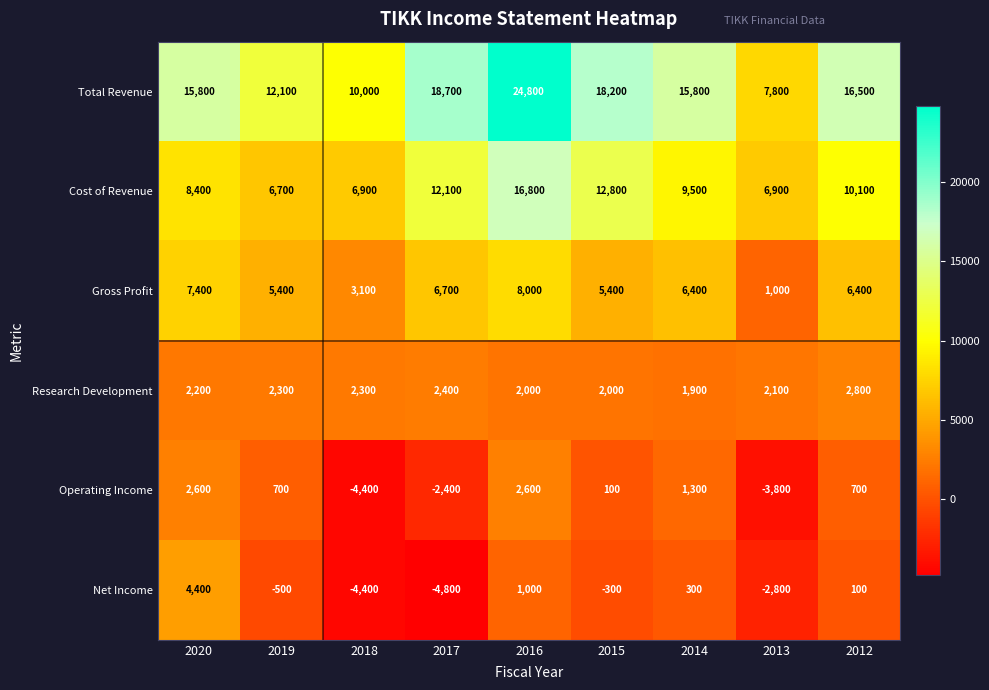

What is the spread (max minus min) of values at 2018?

14400